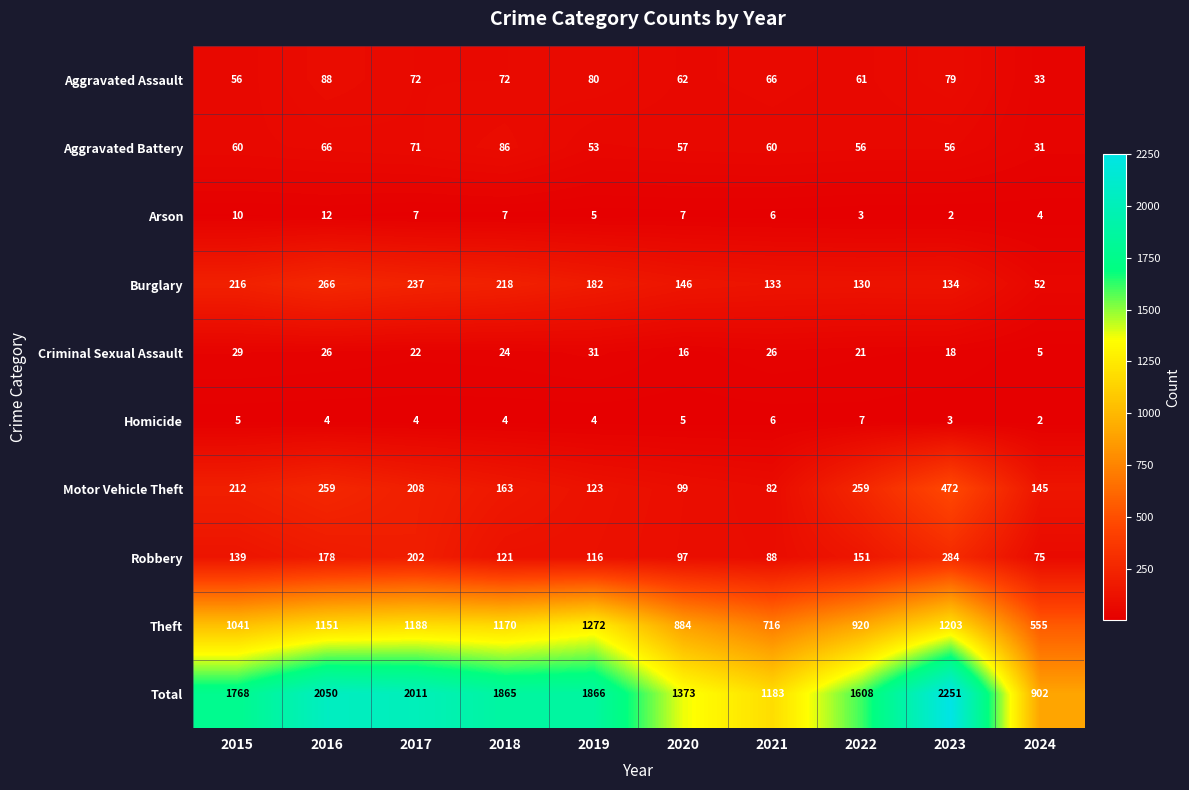

What is the total value across all series at 2016?

4100